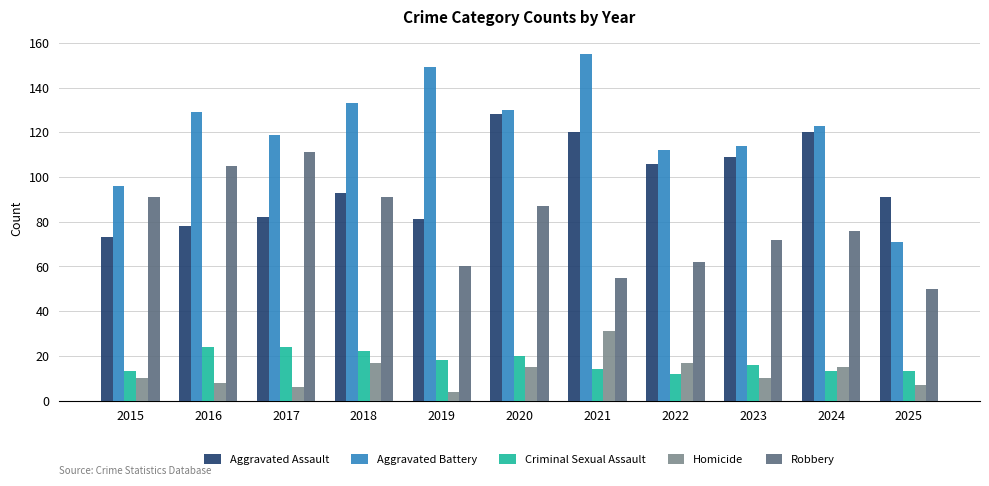

Which series has the largest range (max minus min)?

Aggravated Battery